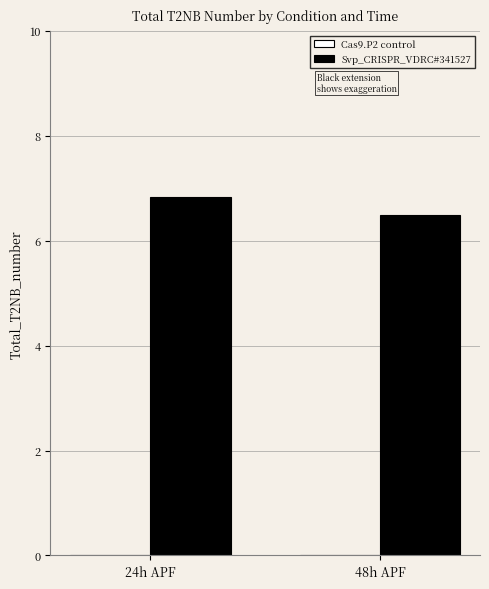

How many bars are there in total?

2